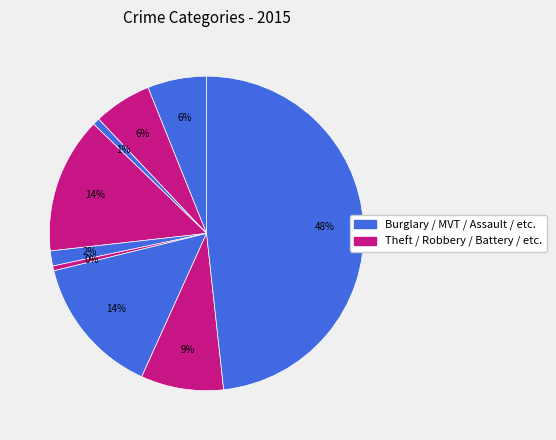

How many slices are in this pie chart?

9